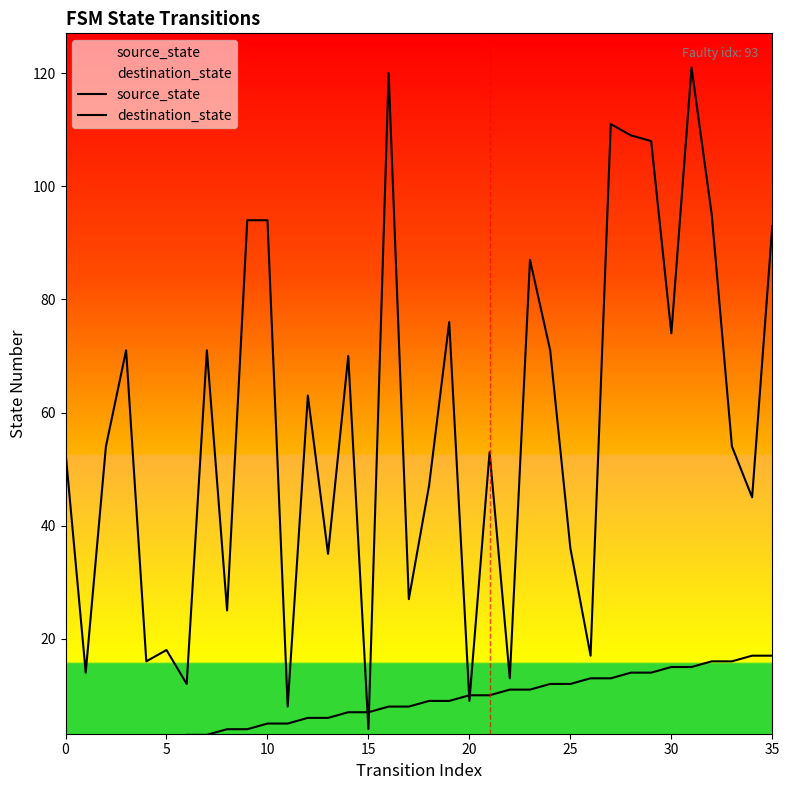

How many values in the source_state series exceed 9?

16